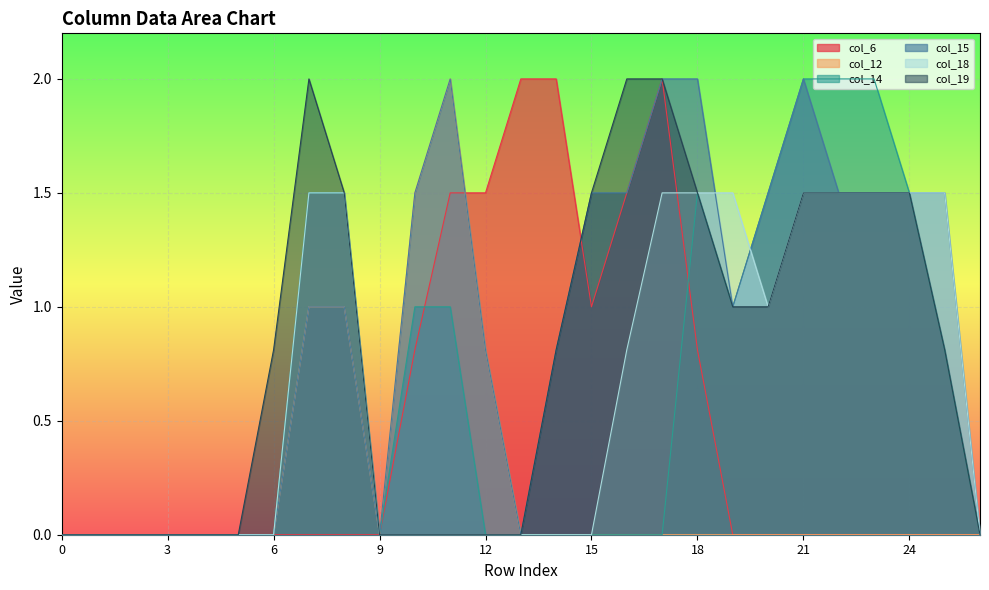

True or false: col_19 and col_6 intersect in this chart.

True